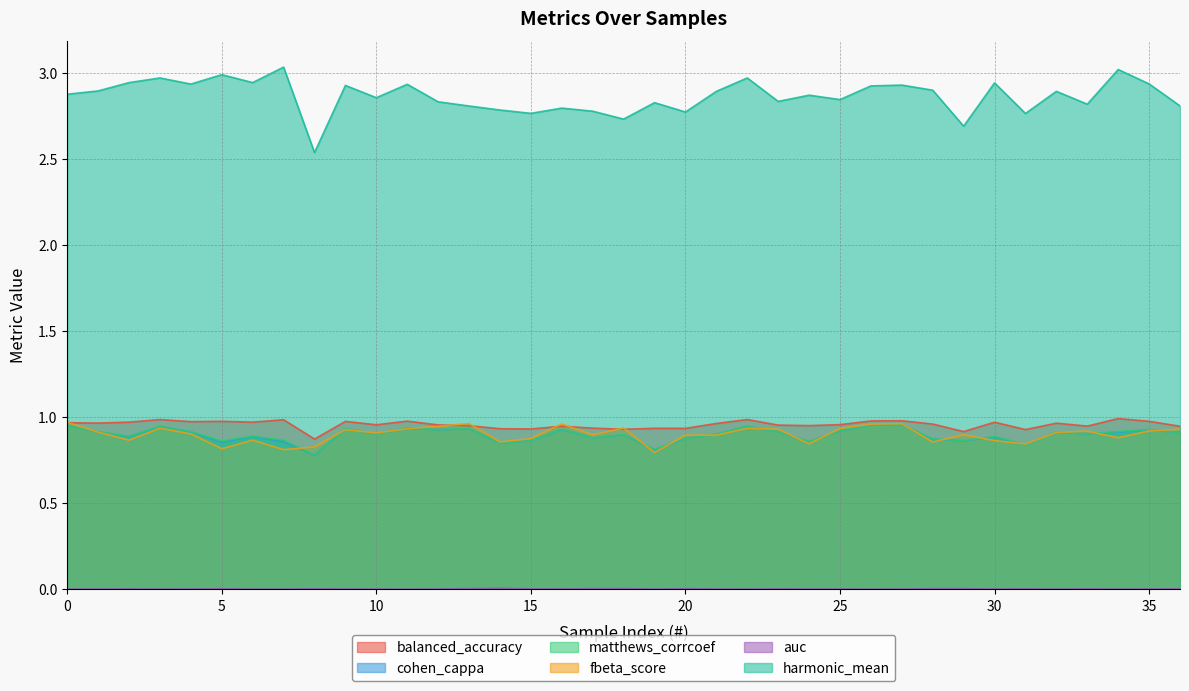

Where is fbeta_score nearest to the value 0?

19